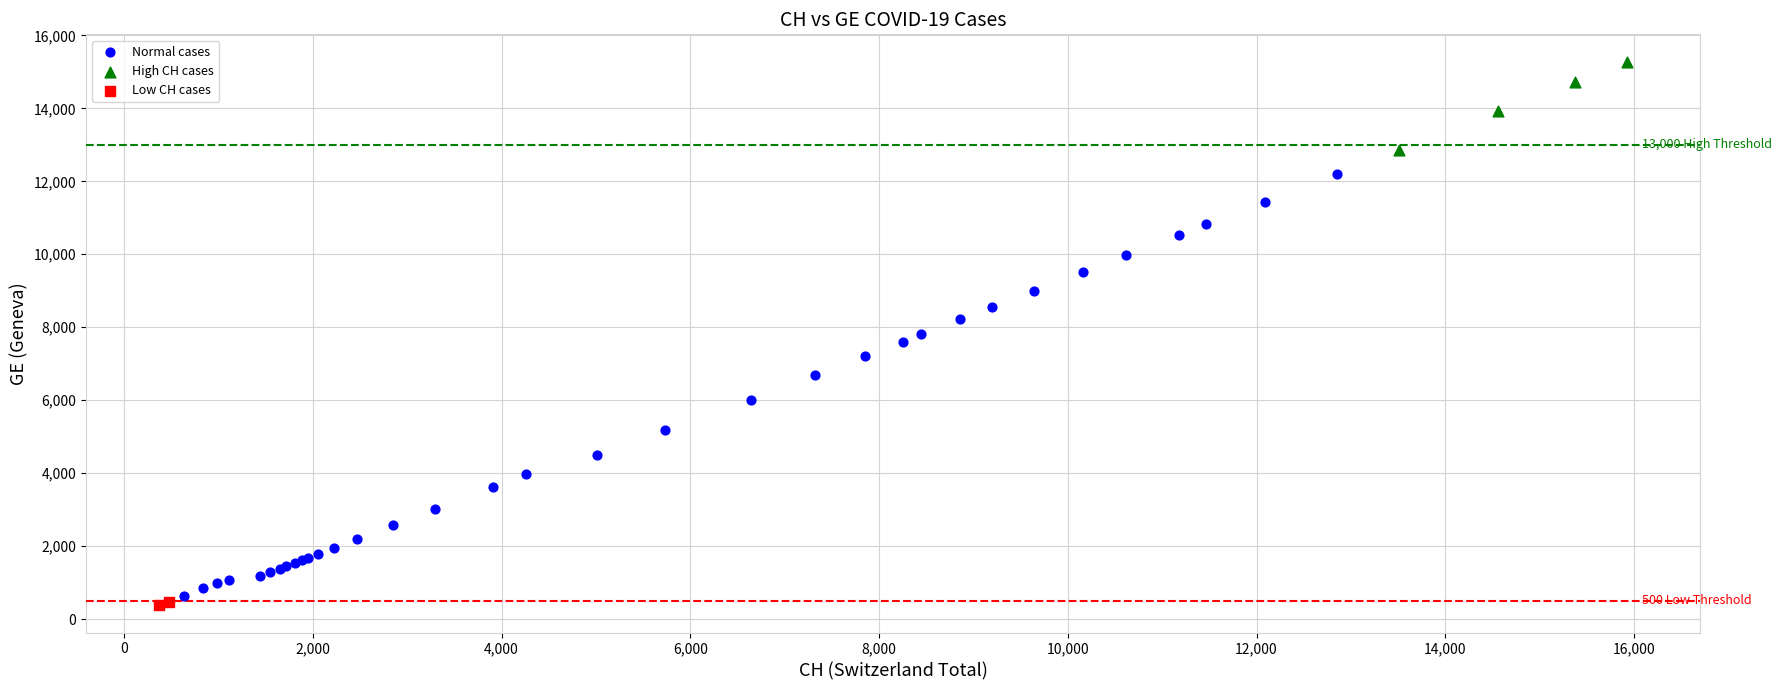

What are all the series names shown in the legend?

Normal cases, High CH cases, Low CH cases